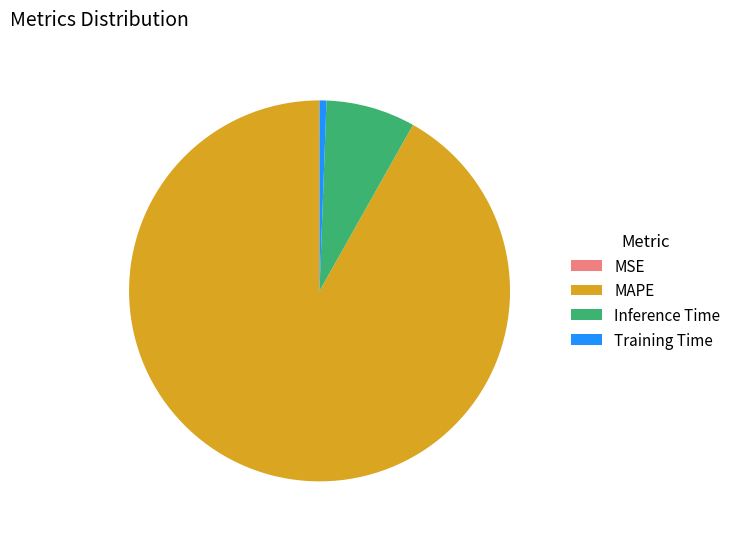

Do MAPE and Inference Time together represent more than half of the pie?

Yes